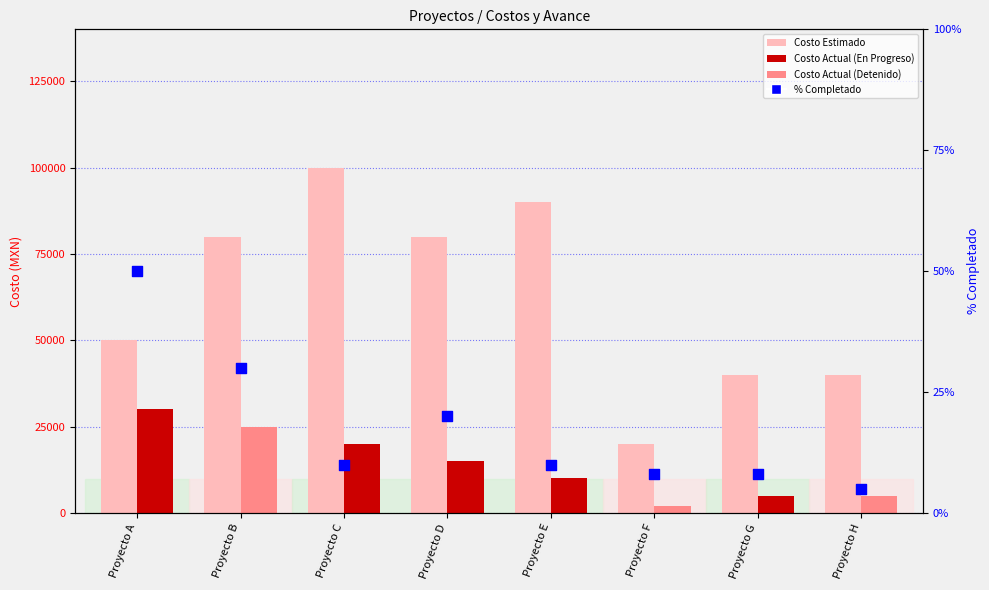

Which series reaches the maximum Y coordinate?

Costo Estimado